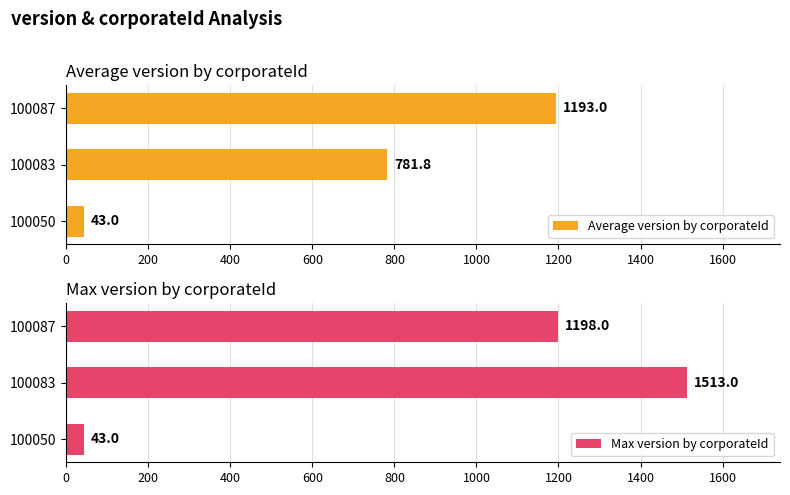

What is the lowest value of the Max version by corporateId series?

43